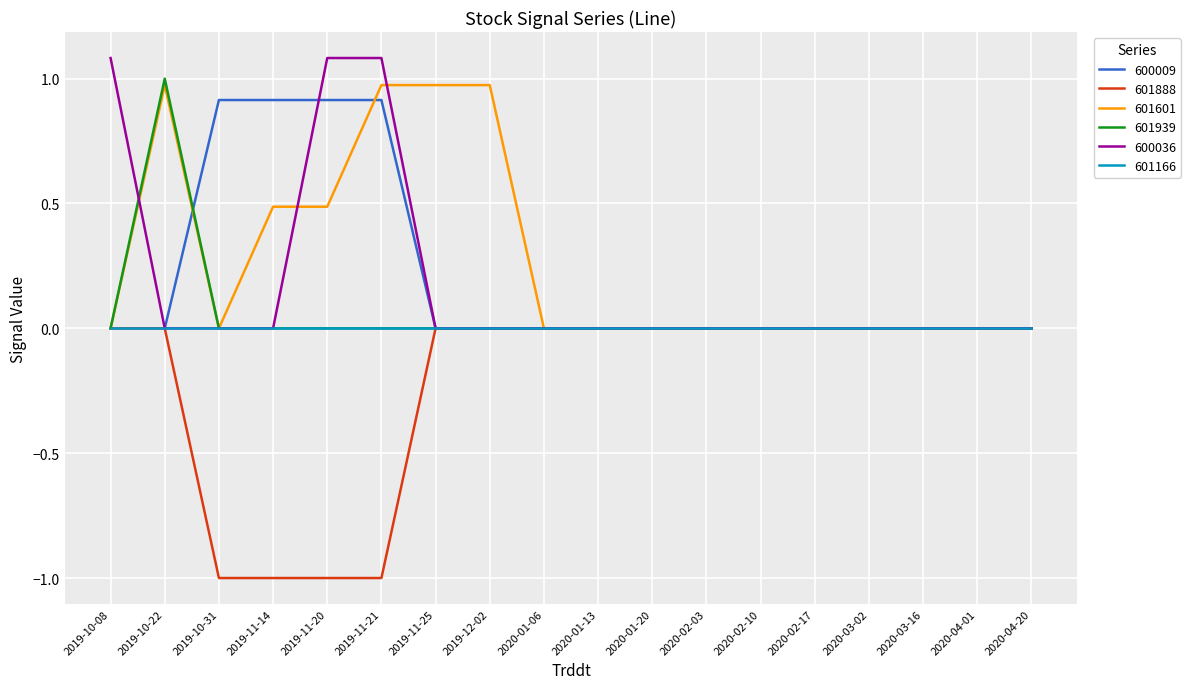

The value of 601601 at 2019-10-31 is 0.0. True or false?

True